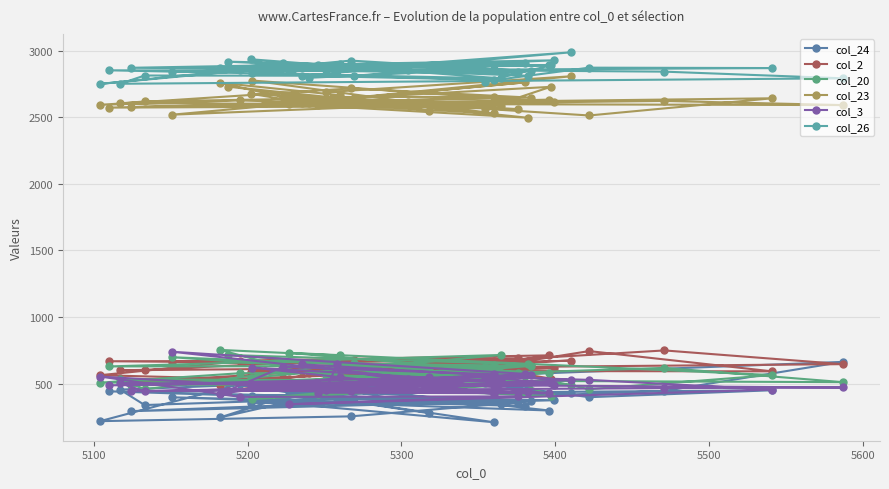

How many interior local peaks does the col_24 series have?

14